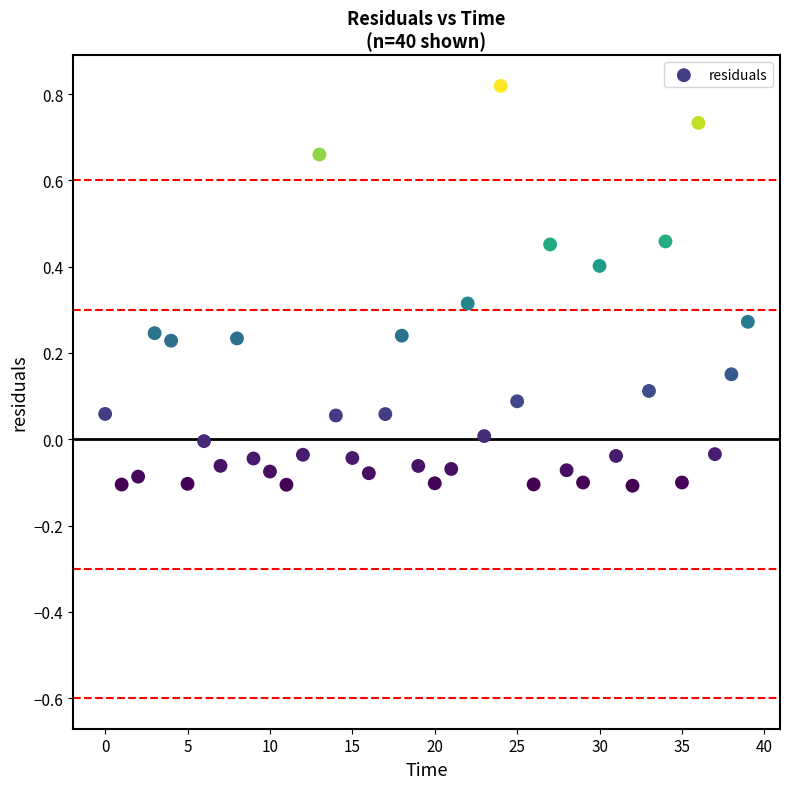

What is the range of Y values (max minus min)?

0.9